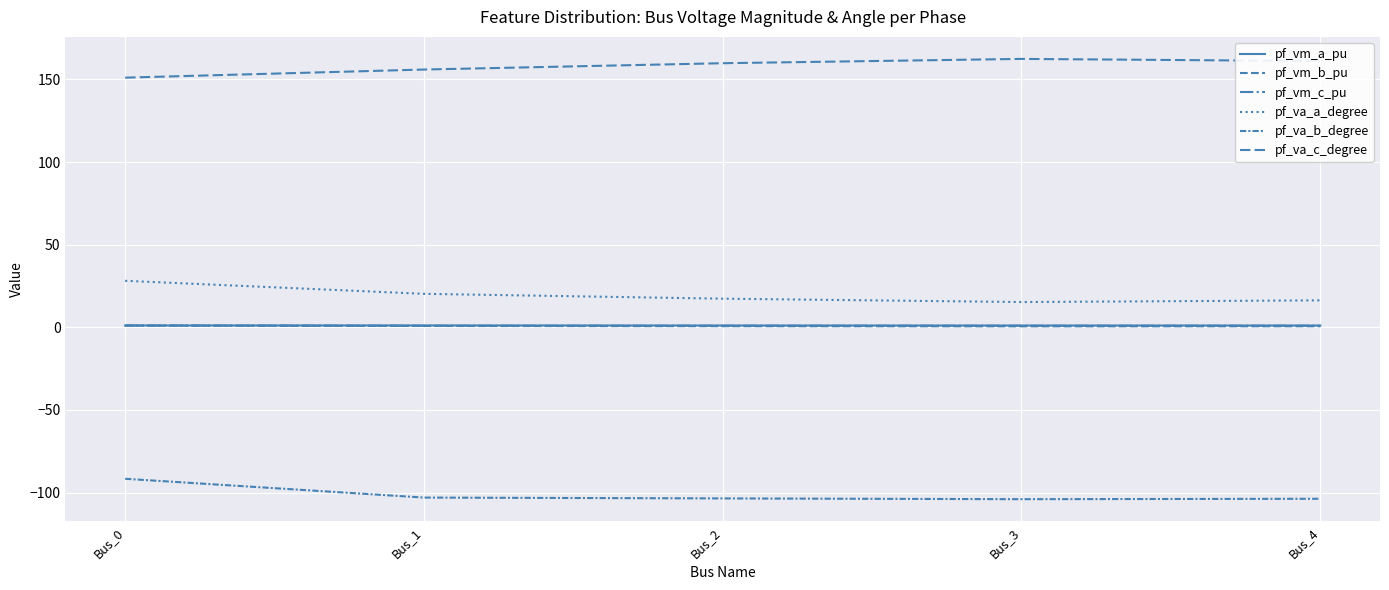

What is the difference between the maximum and minimum values in the pf_vm_b_pu series?

0.5